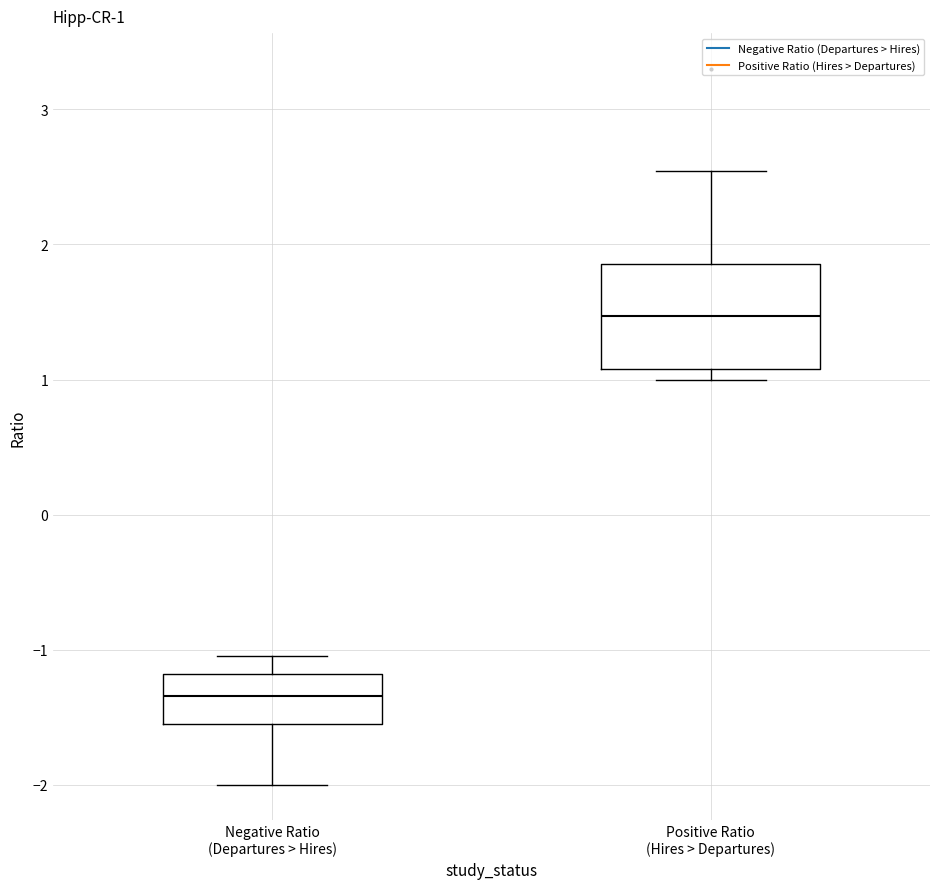

Which box's median line is the highest?

Positive Ratio (Hires > Departures)